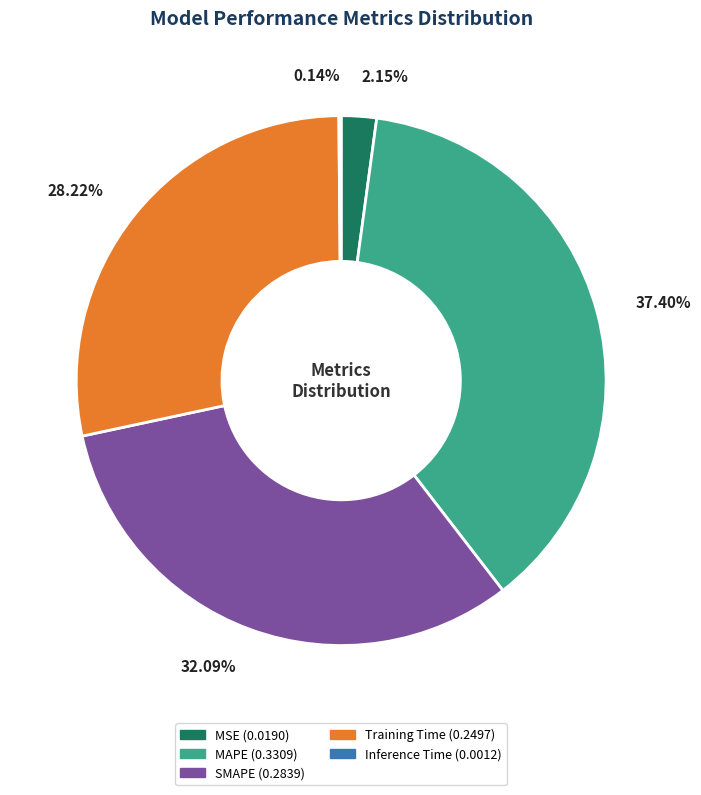

Which has a higher value, Training Time or MSE?

Training Time